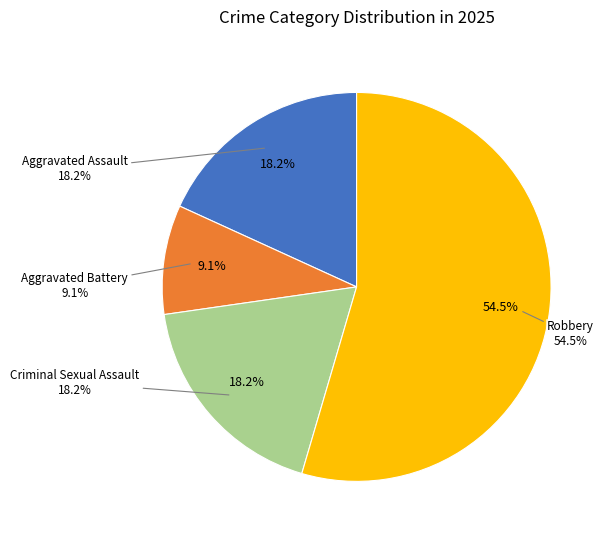

To the nearest percent, what is the combined percentage of Criminal Sexual Assault and Aggravated Battery?

27%